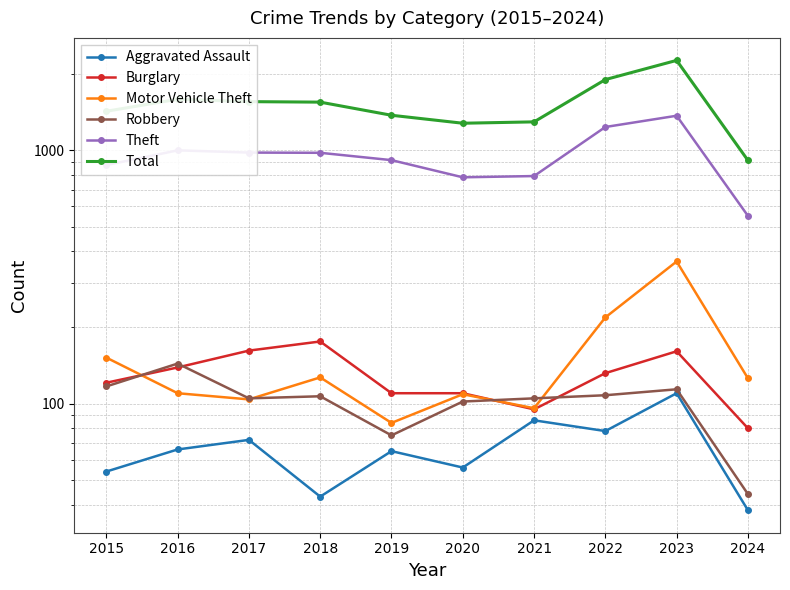

Reading right to left, transcribe all the data shown in this chart.

Aggravated Assault: 38	110	78	86	56	65	43	72	66	54
Burglary: 80	161	132	95	110	110	176	162	139	121
Motor Vehicle Theft: 126	364	219	96	109	84	127	104	110	152
Robbery: 44	114	108	105	102	75	107	105	144	117
Theft: 551	1368	1235	791	782	914	977	979	999	874
Total: 912	2262	1900	1294	1278	1374	1548	1555	1589	1425